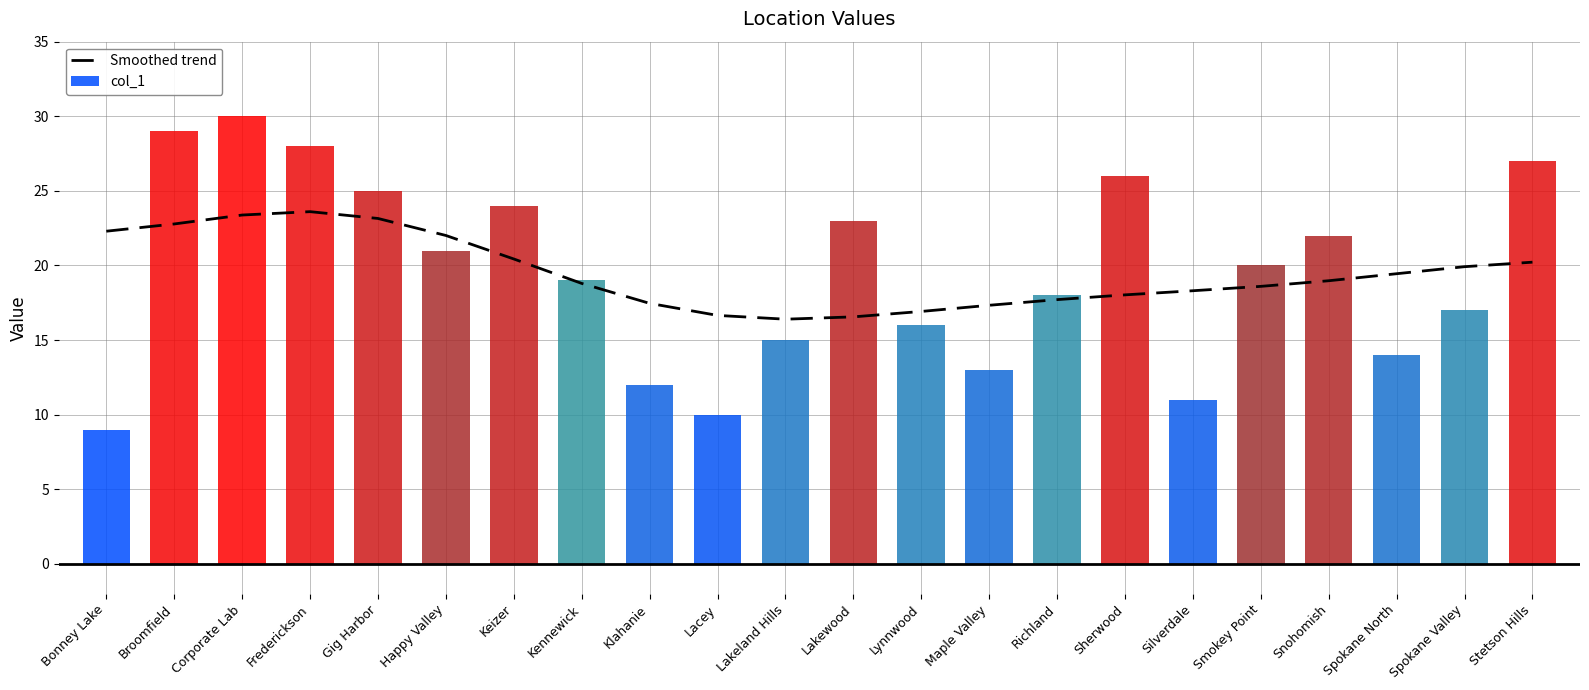

Where is col_1 nearest to the value 19?

Kennewick